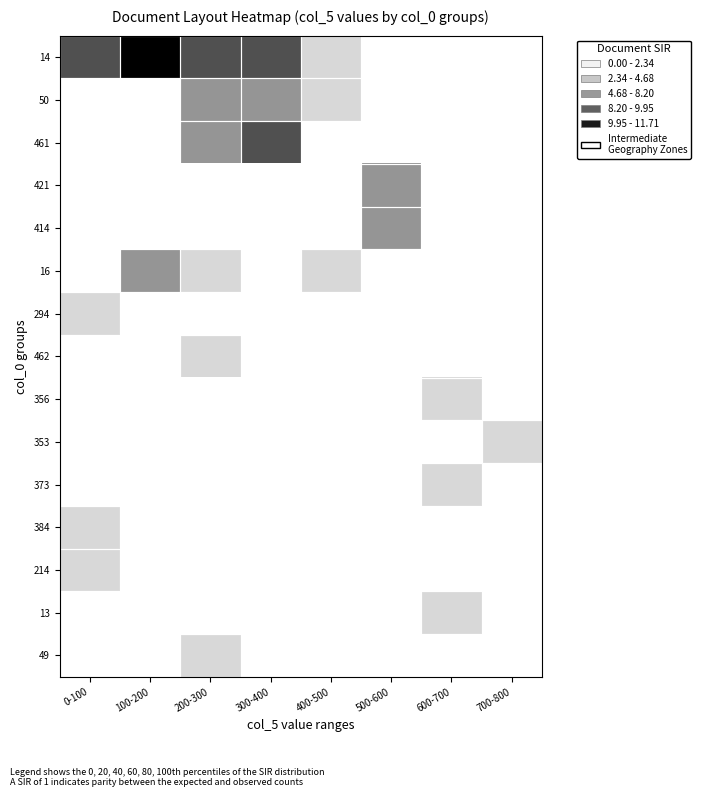

At how many categories does at least one series exceed 5?

5